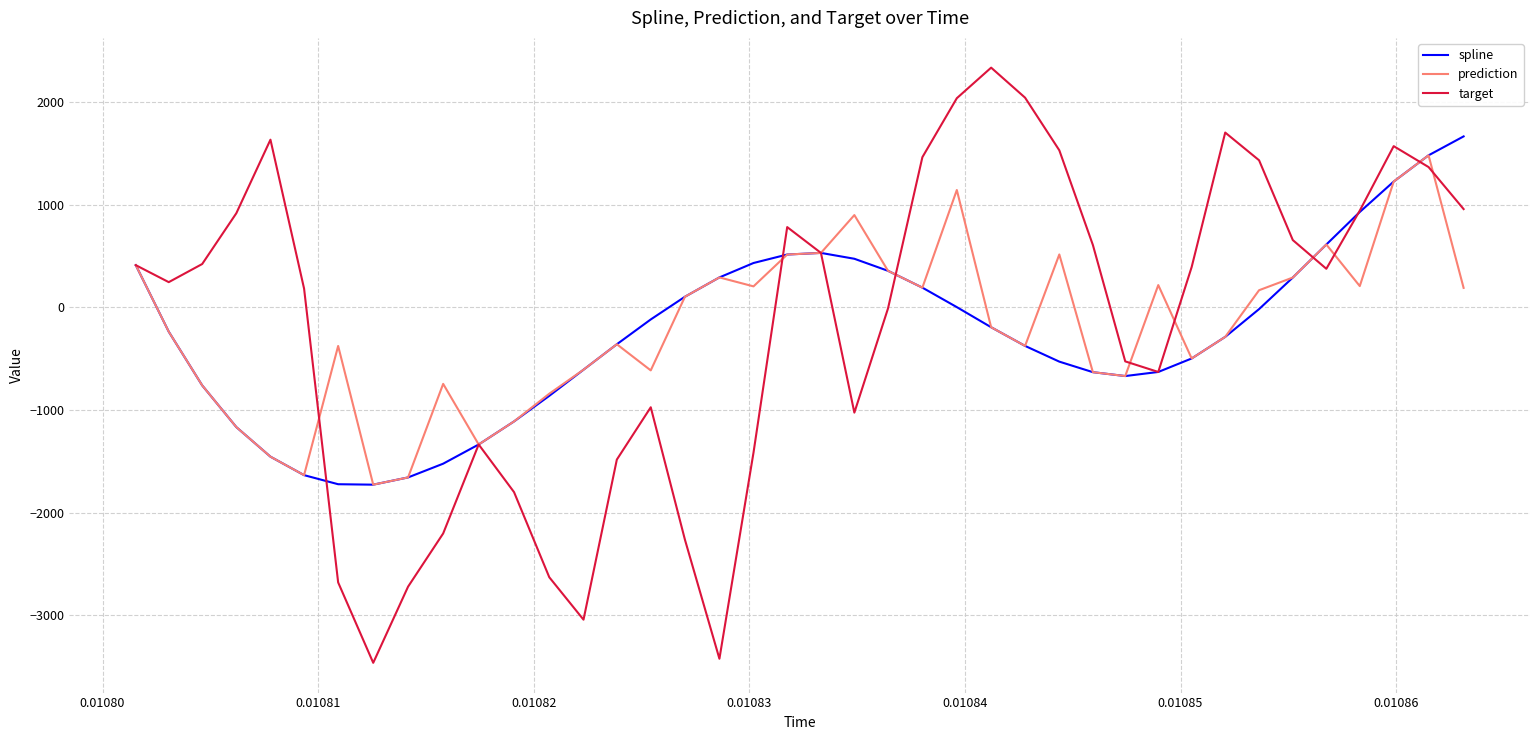

Which series has the largest range (max minus min)?

target